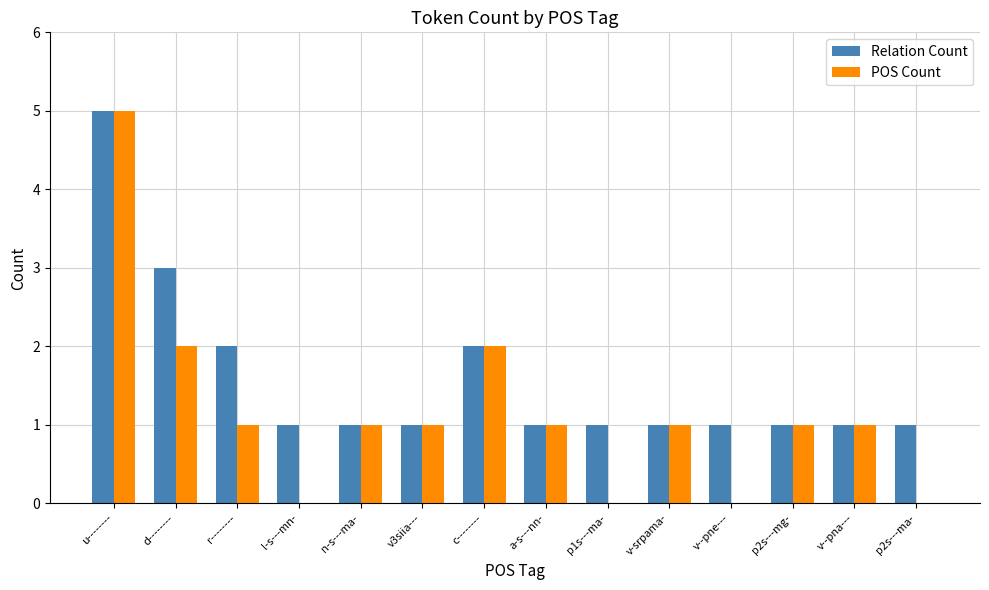

At which category is the sum across all series the highest?

u--------